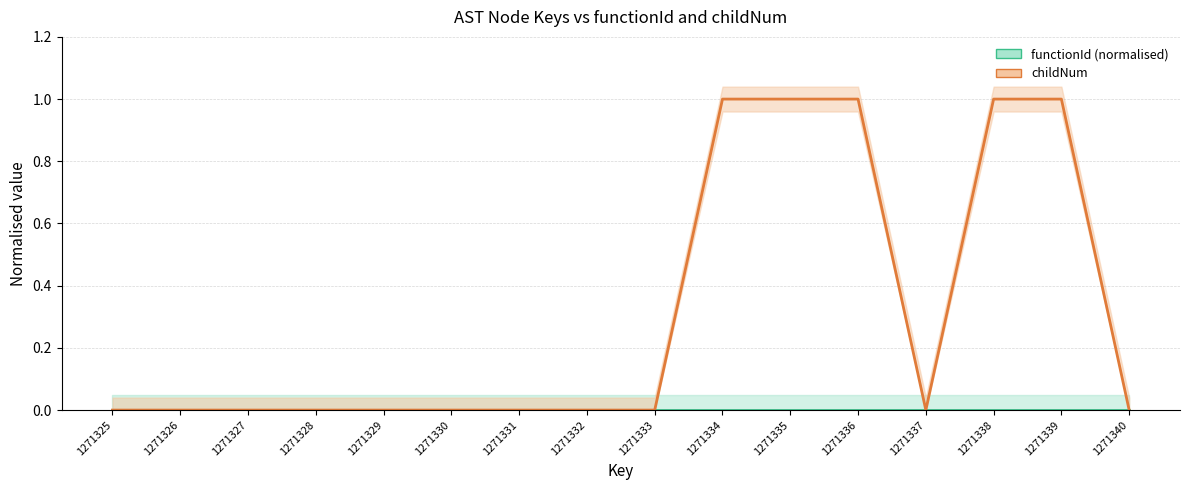

Reading left to right, extract all data points from this chart.

functionId (normalised): 1271325=0	1271326=0	1271327=0	1271328=0	1271329=0	1271330=0	1271331=0	1271332=0	1271333=0	1271334=0	1271335=0	1271336=0	1271337=0	1271338=0	1271339=0	1271340=0
childNum: 1271325=0	1271326=0	1271327=0	1271328=0	1271329=0	1271330=0	1271331=0	1271332=0	1271333=0	1271334=1	1271335=1	1271336=1	1271337=0	1271338=1	1271339=1	1271340=0